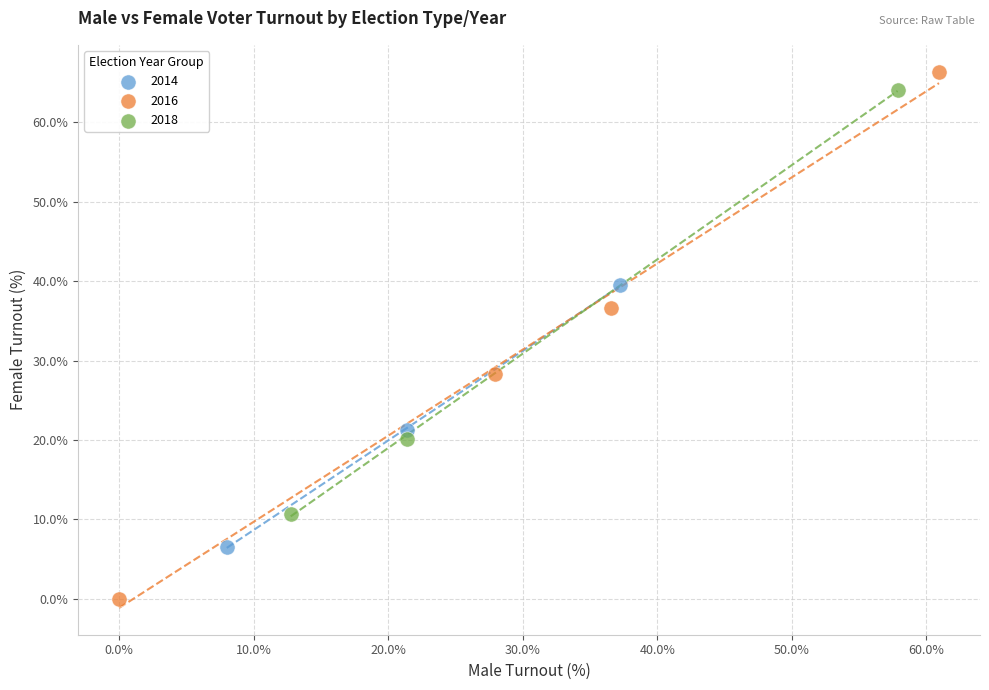

Which series contains the lowest Y value?

2016